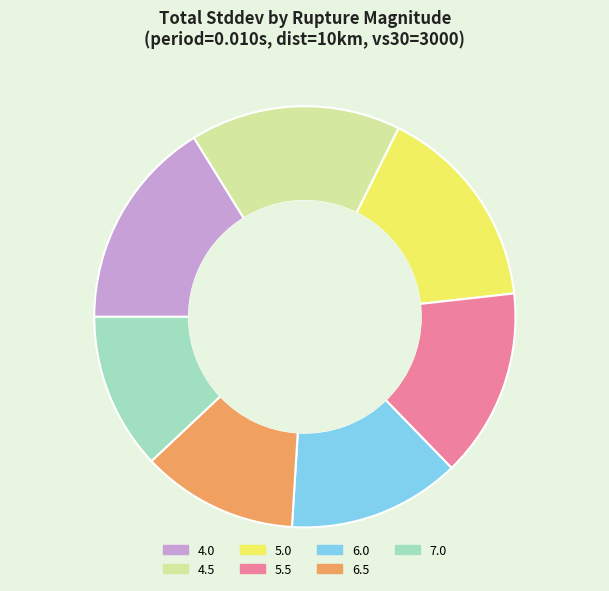

Does 6.0 account for over 50% of the chart?

No